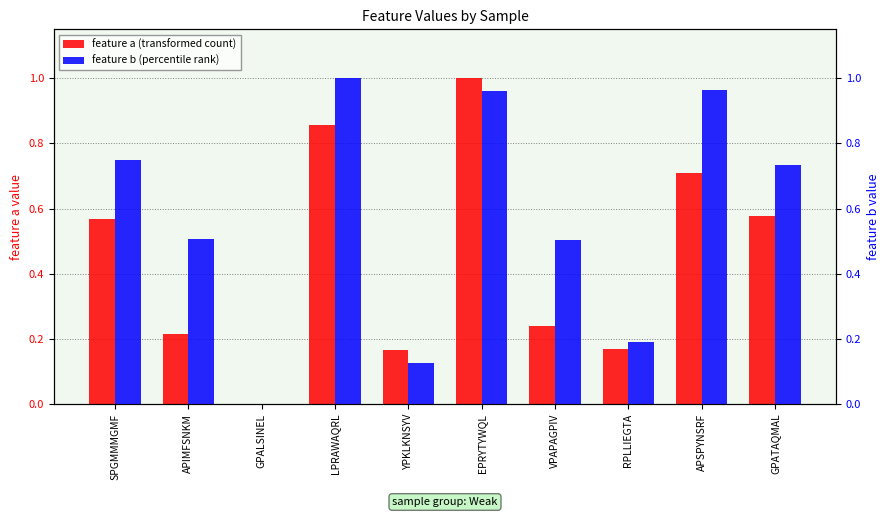

What are all the series names shown in the legend?

feature a (transformed count), feature b (percentile rank)